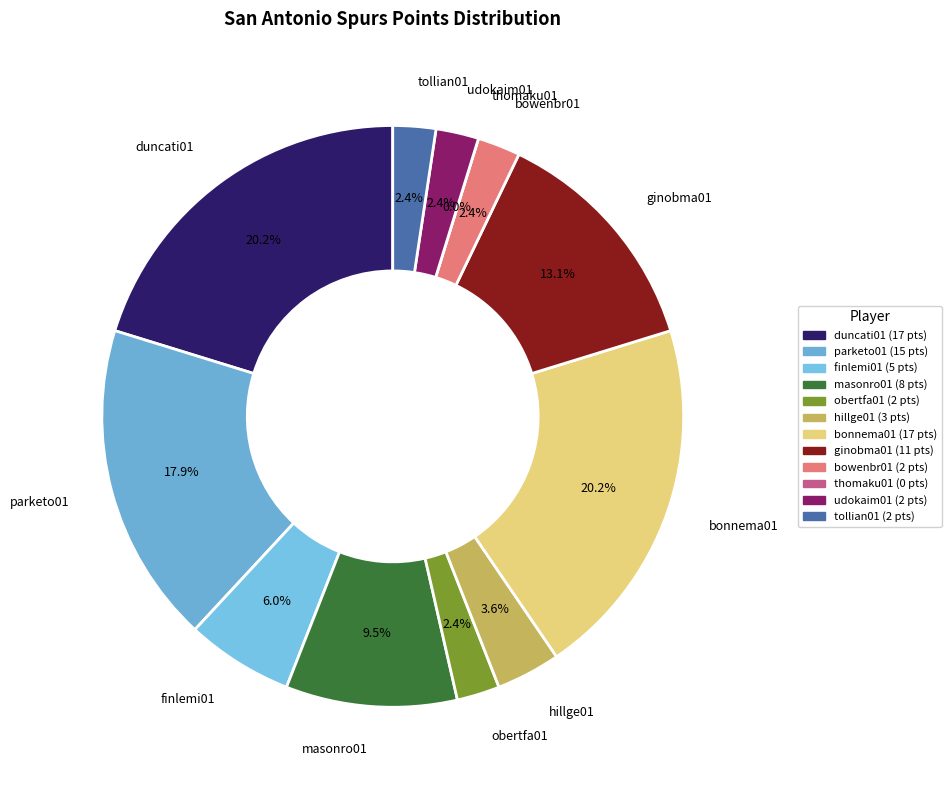

How many slices are in this pie chart?

12